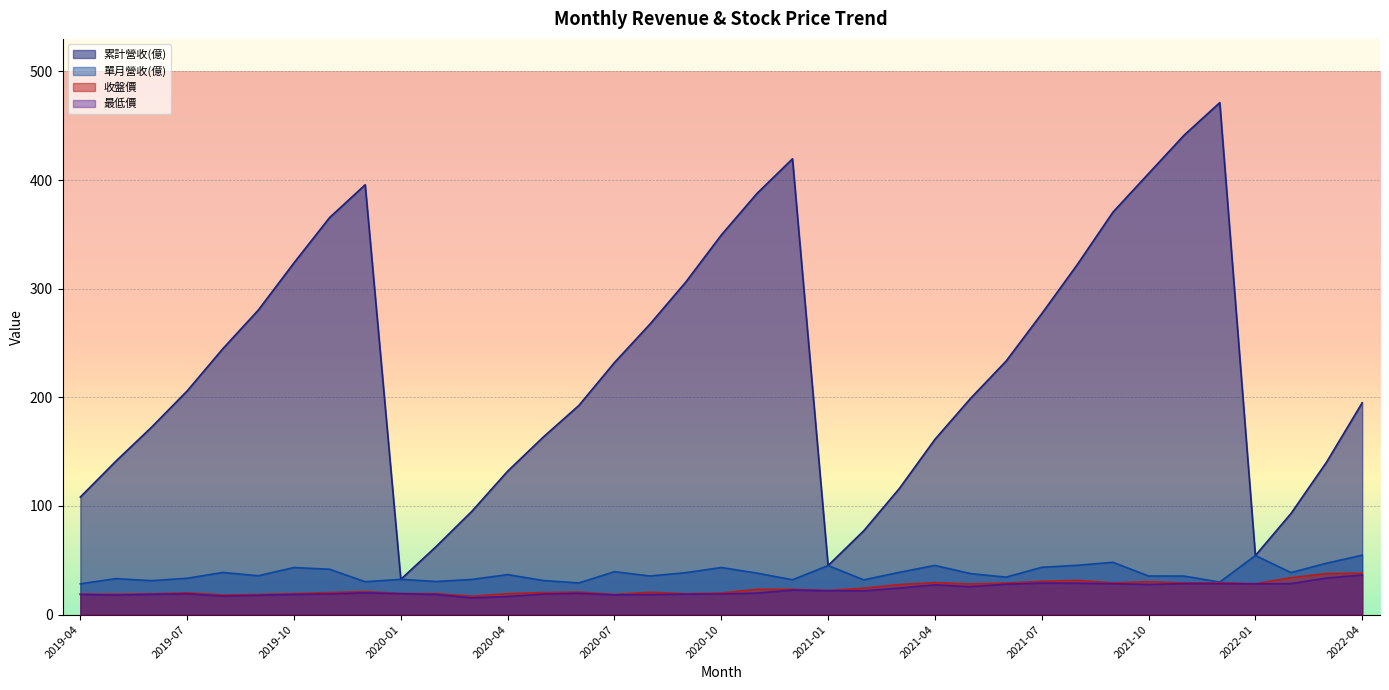

Between 2019-07 and 2019-09, which series saw the biggest shift?

累計營收(億)